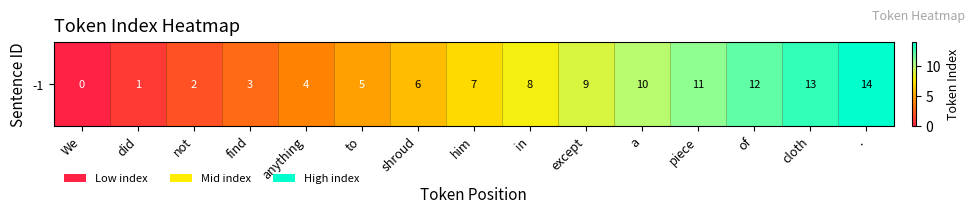

Rank the categories by value from lowest to highest.

We, did, not, find, anything, to, shroud, him, in, except, a, piece, of, cloth, .